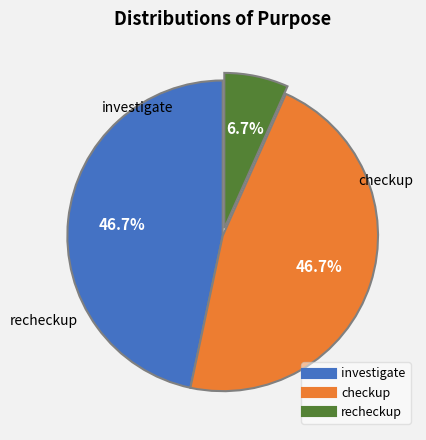

How many segments does this pie chart have?

3